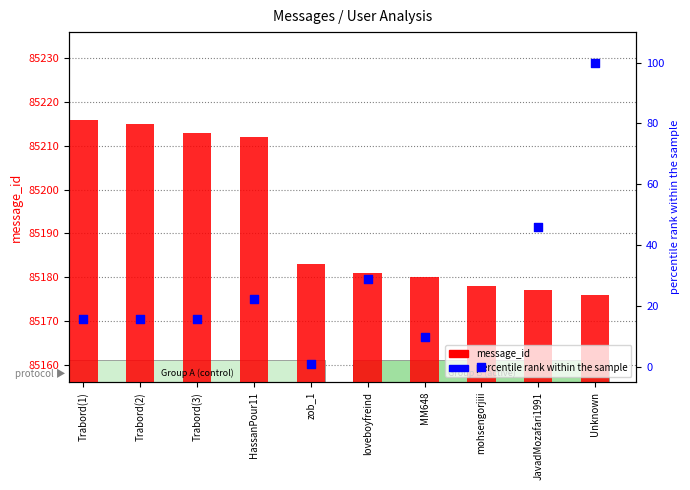

Which series contains the lowest Y value?

percentile rank within the sample